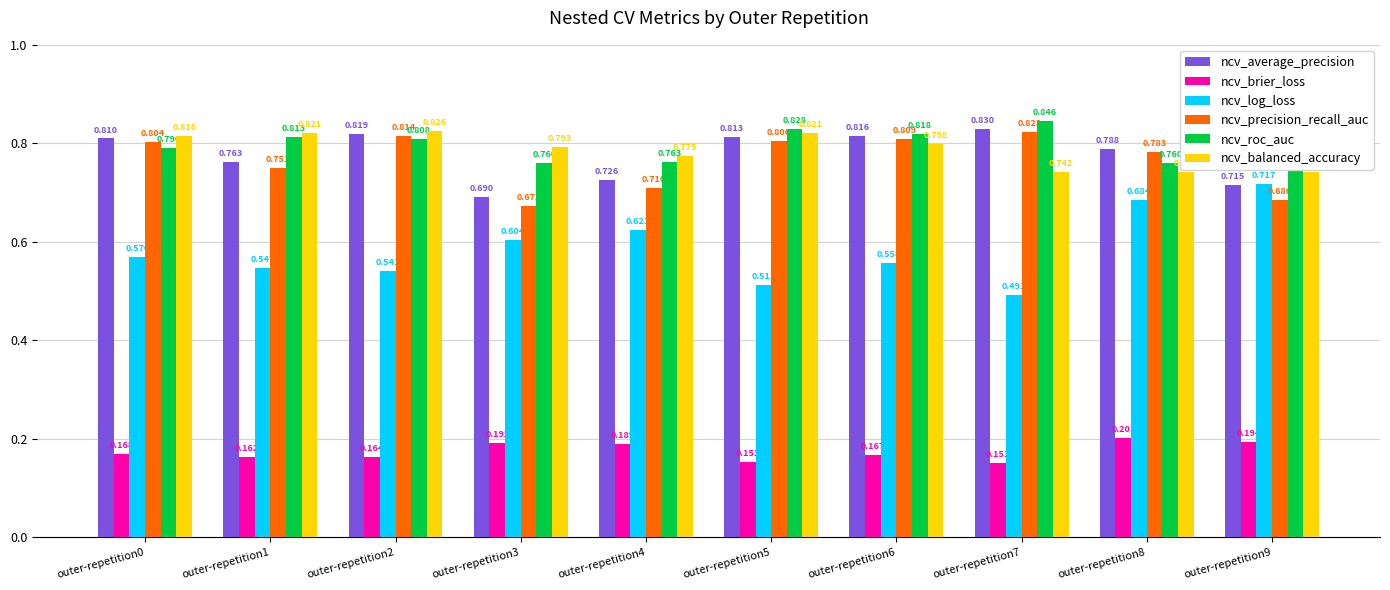

Which category has the lowest value across all series?

outer-repetition7